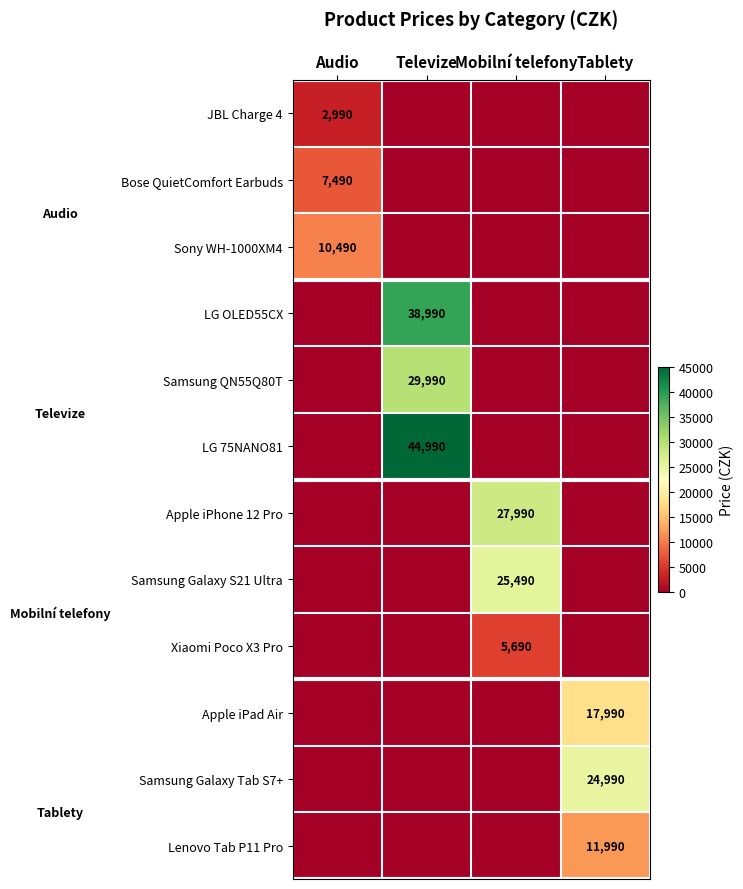

True or false: LG OLED55CX has a value of 38990 at Televize.

True